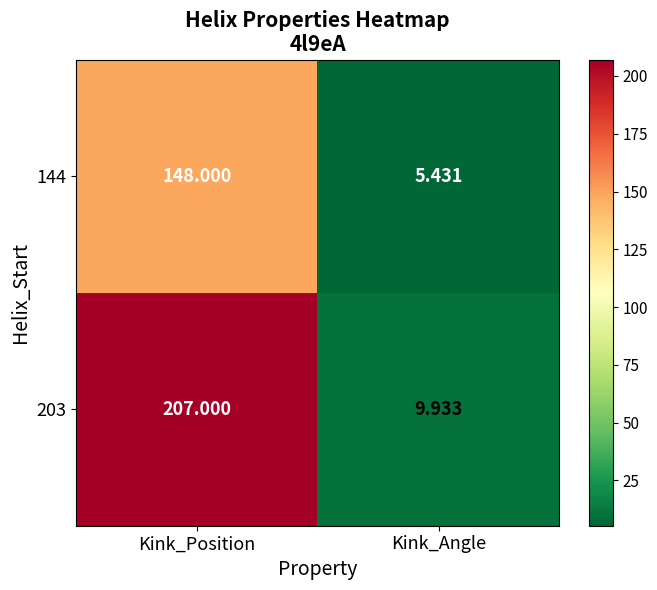

At which label does 144 reach its peak?

Kink_Position